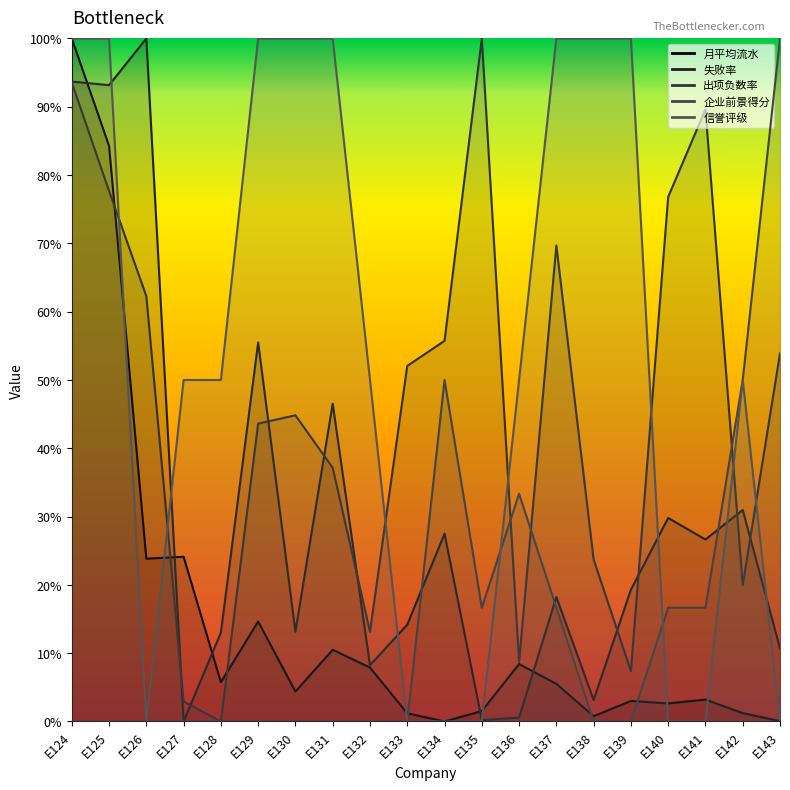

Reading left to right, what are all the values shown in this chart?

月平均流水: 1.0	0.8	0.2	0.2	0.1	0.1	0.0	0.1	0.1	0.0	0.0	0.0	0.1	0.1	0.0	0.0	0.0	0.0	0.0	0.0
失败率: 0.9	0.9	1.0	0.0	0.1	0.6	0.1	0.5	0.1	0.1	0.3	0.0	0.0	0.2	0.0	0.2	0.3	0.3	0.3	0.1
出项负数率: 0.9	0.8	0.6	0.0	0.0	0.4	0.4	0.4	0.1	0.5	0.6	1.0	0.1	0.7	0.2	0.1	0.8	0.9	0.2	0.5
企业前景得分: 0.0	0.0	0.0	0.0	0.0	0.0	0.0	0.0	0.0	0.0	0.5	0.2	0.3	0.2	0.0	0.0	0.2	0.2	0.5	1.0
信誉评级: 1.0	1.0	0.0	0.5	0.5	1.0	1.0	1.0	0.5	0.0	0.0	0.0	0.5	1.0	1.0	1.0	0.0	0.0	0.5	0.0